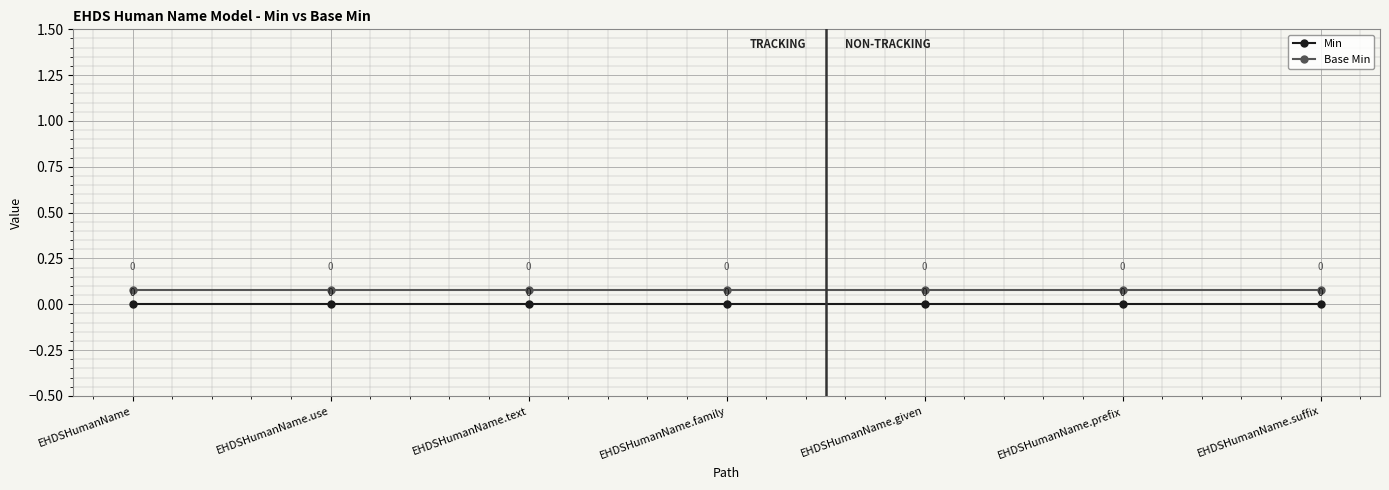

What is the label of the 5th point from the right?

EHDSHumanName.text